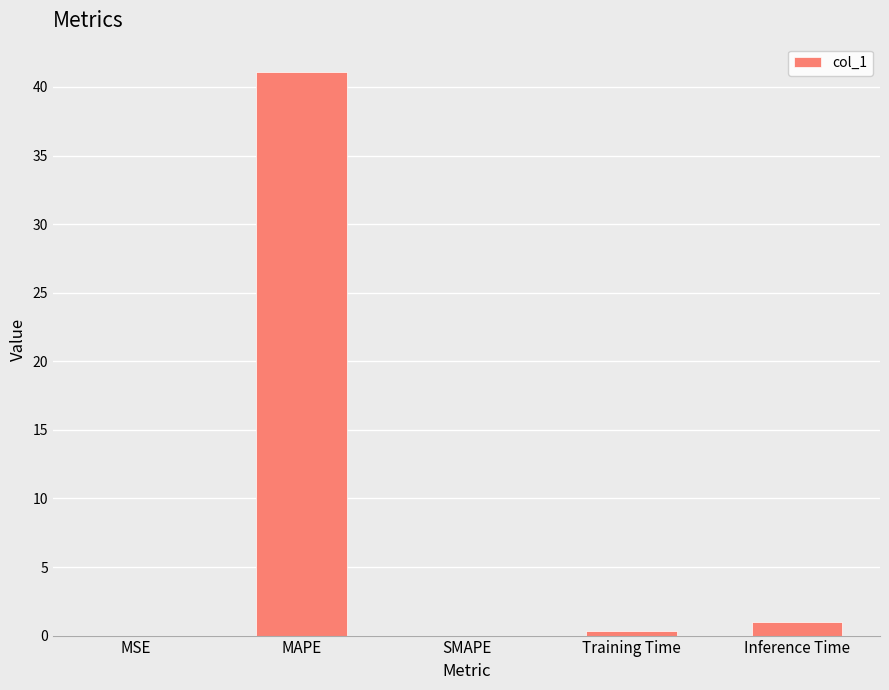

What is the change in value from MAPE to SMAPE?

-41.1